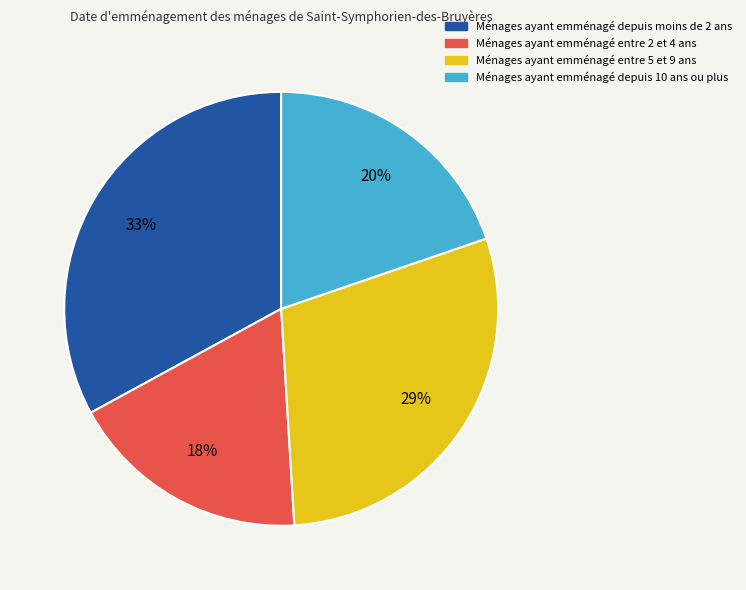

To the nearest percent, what is the average slice percentage?

25%